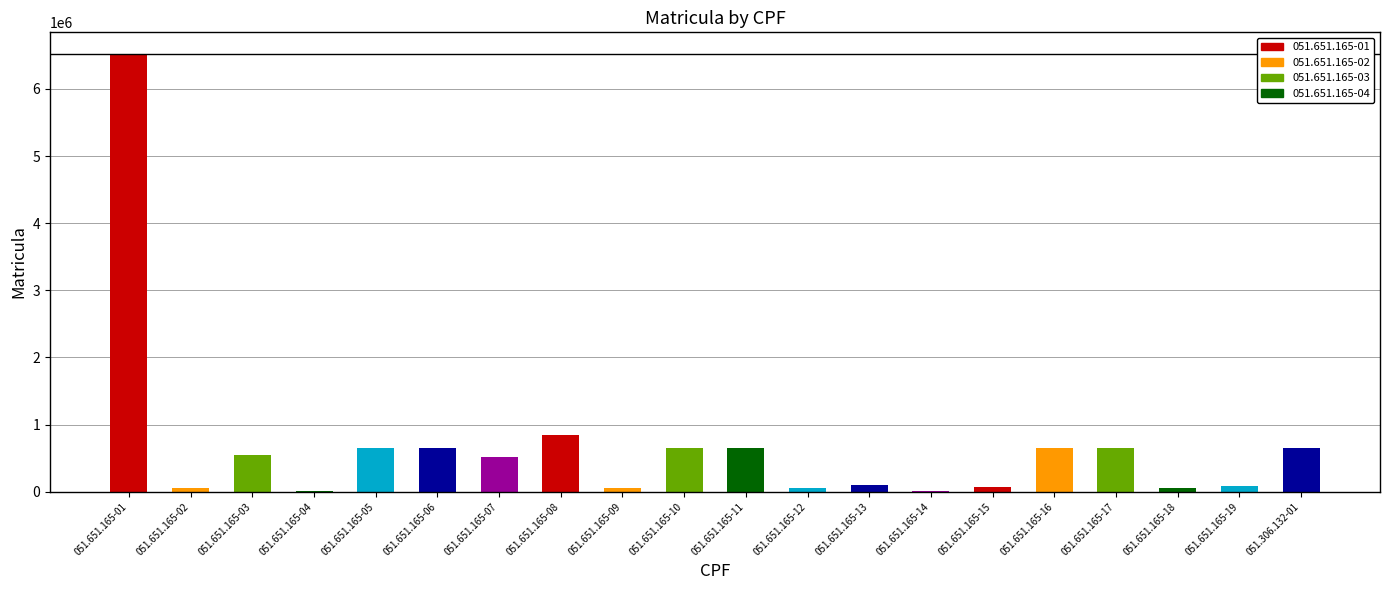

How many bars are there in total?

20